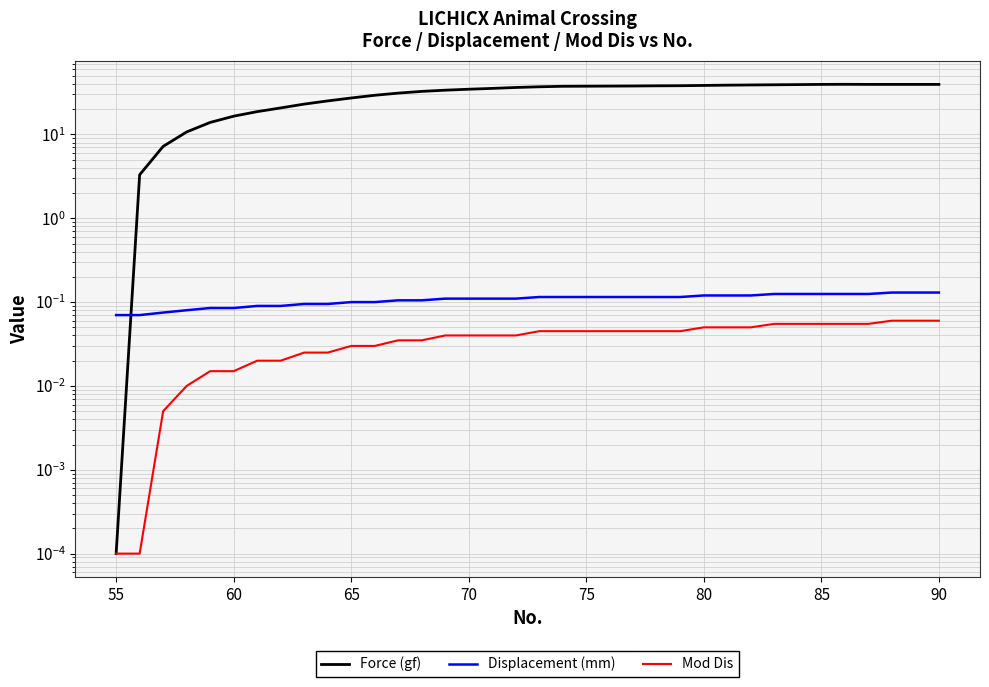

How many Displacement (mm) values are between 0 and 1?

36